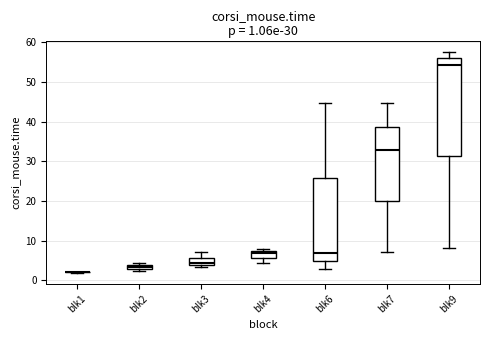

Comparing the boxes themselves (not the whiskers), which one is the tallest?

blk9